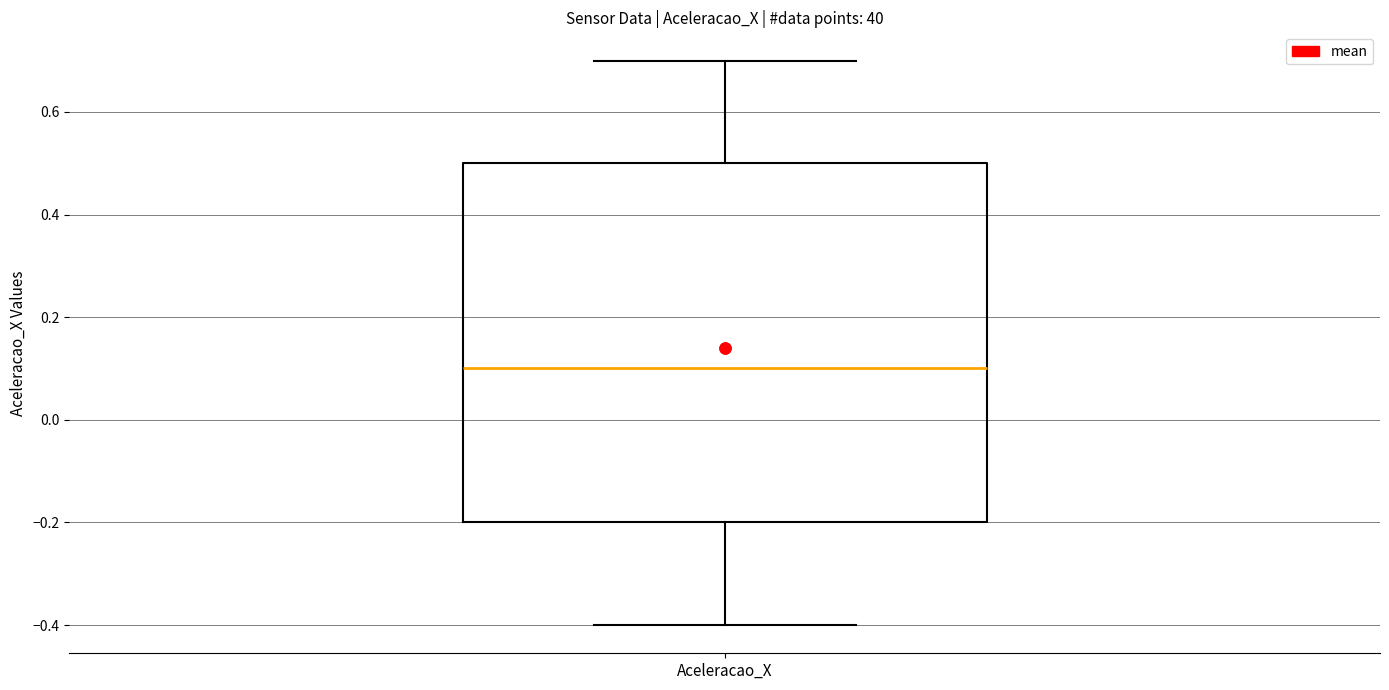

Read this box plot against the y-axis: the position of the median line, the range covered by the box, and the ends of both whiskers. The values are not printed on the chart, so give them approximately, as read against the axis.

median 0.1, box -0.2 to 0.5, whiskers -0.4 to 0.7